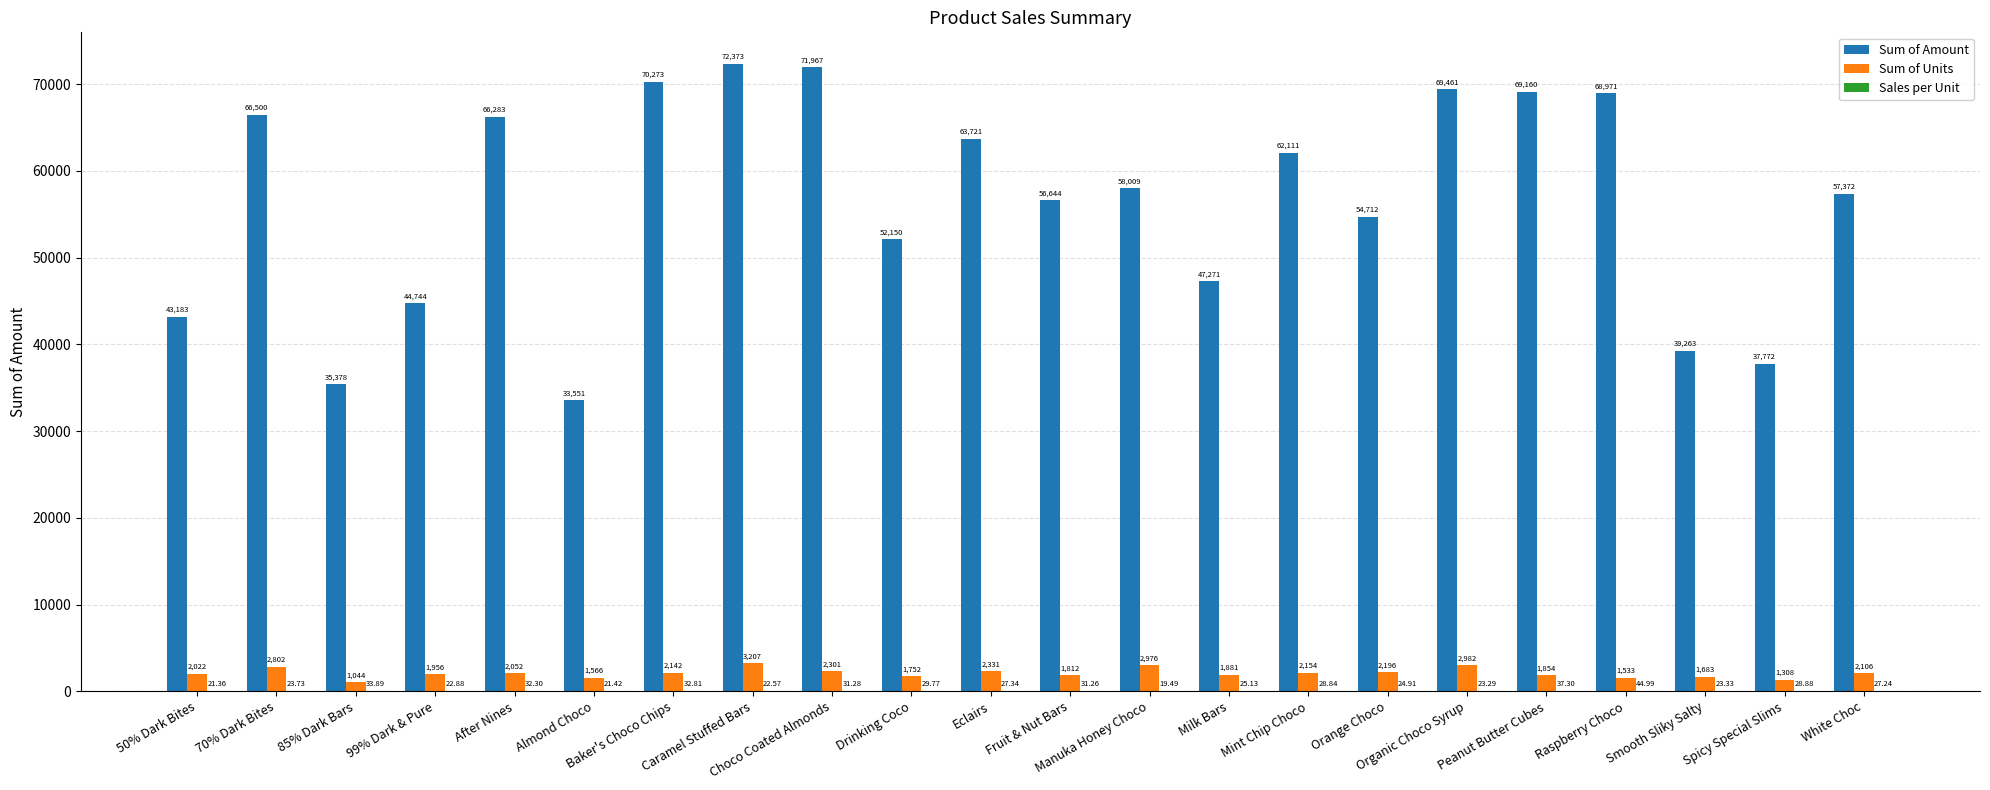

What is the greatest value displayed?

72373.0